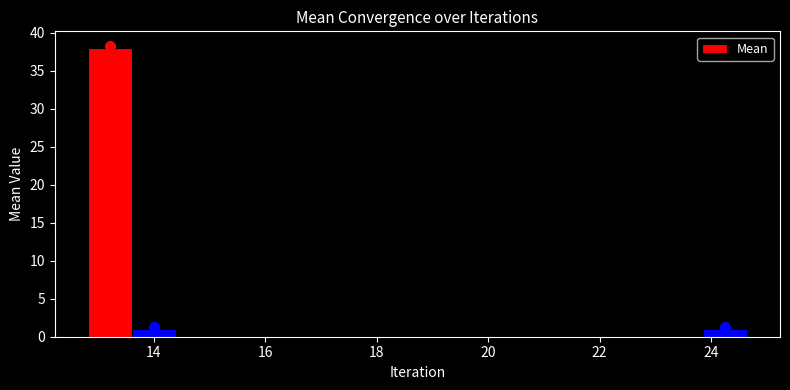

Around what value on the x-axis is the tallest bar? Give the approximate position of its centre, as read against the axis.

13.2